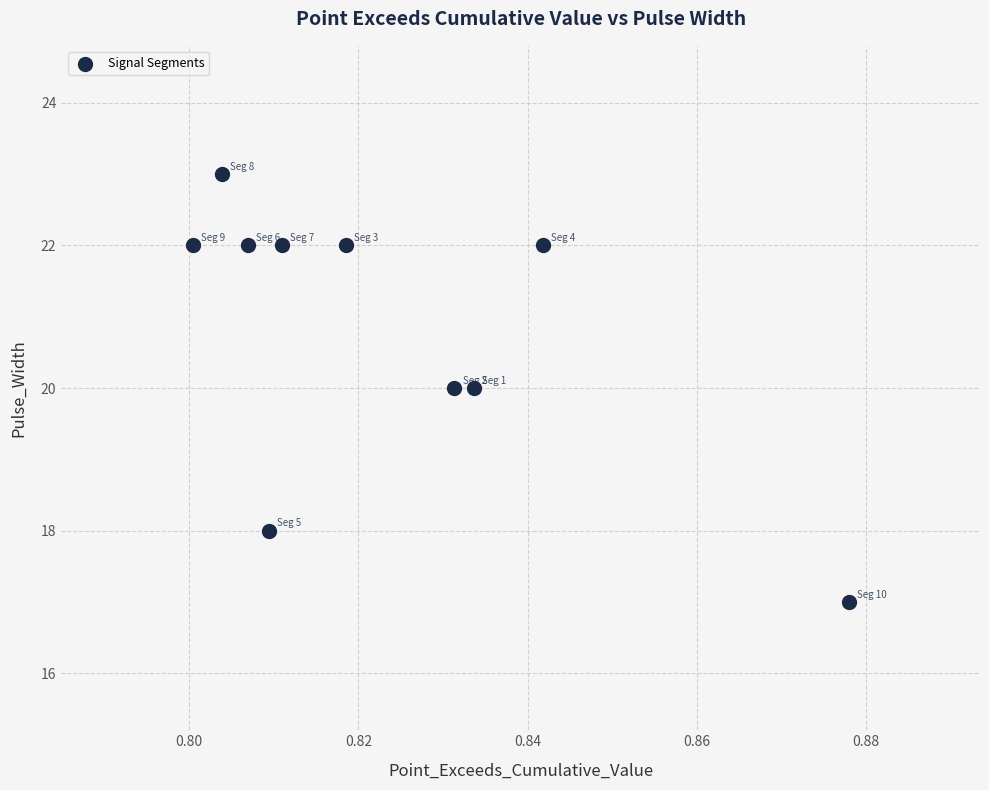

What is the average Y value?

21